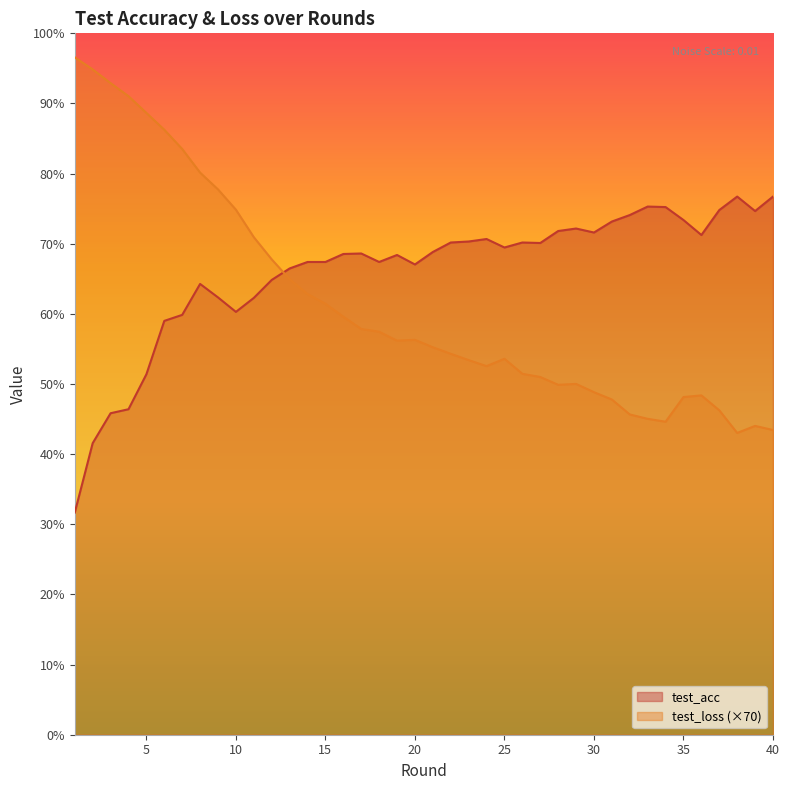

What is the spread (max minus min) of values at 20?

10.7